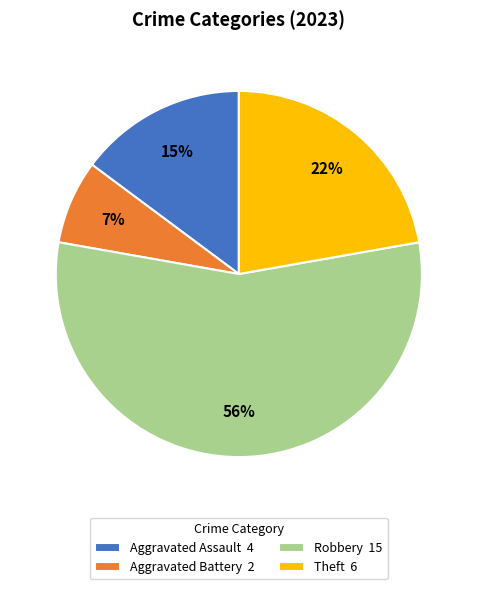

How many segments does this pie chart have?

4